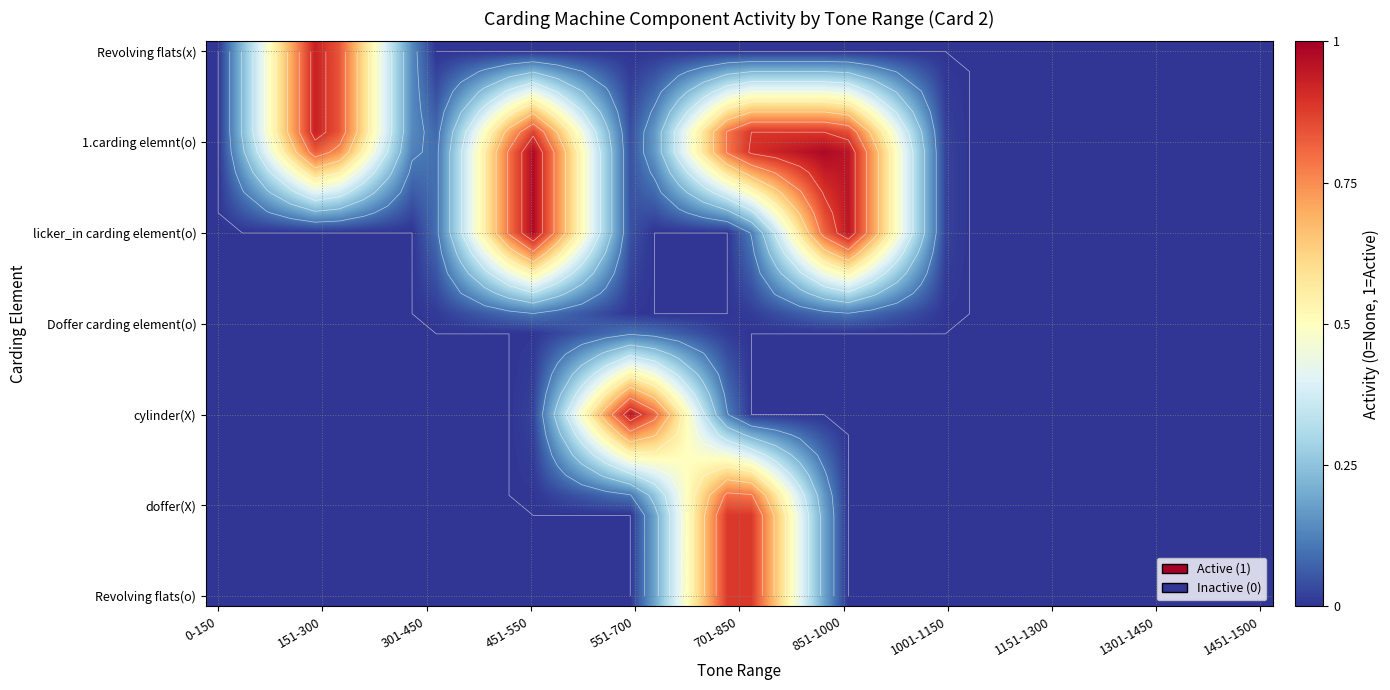

What is the difference between the highest and lowest values at 551-700?

1